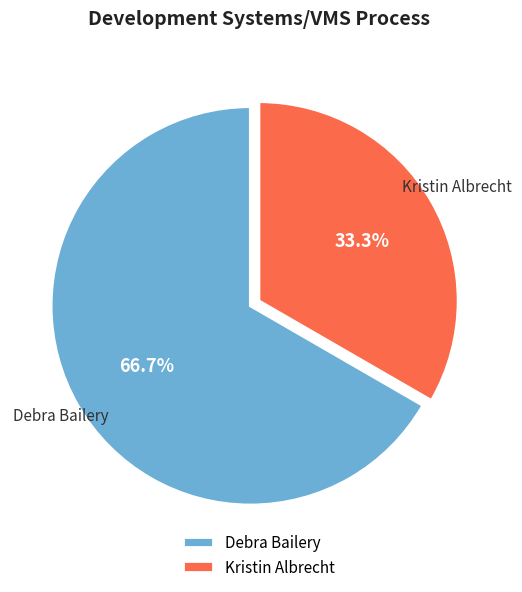

Count the number of slices in the pie.

2